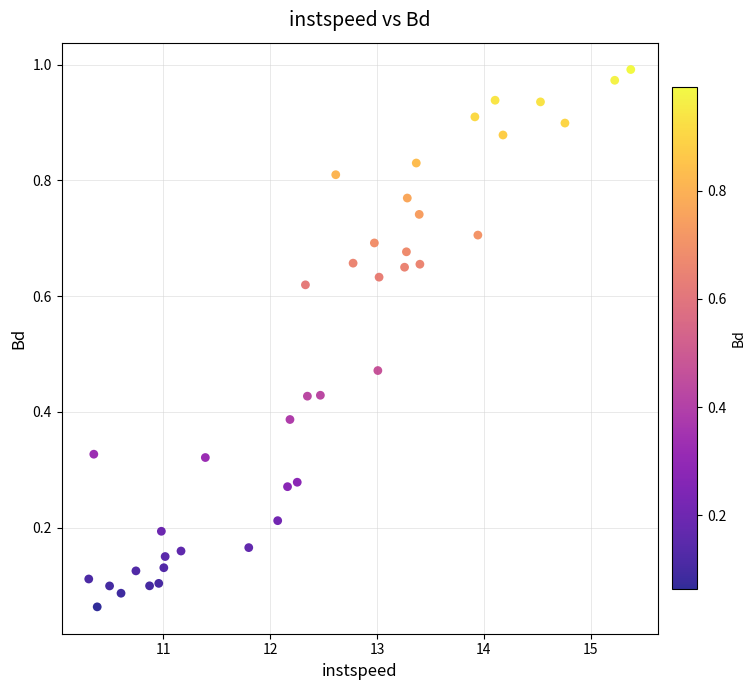

What is the range of X values (max minus min)?

5.1